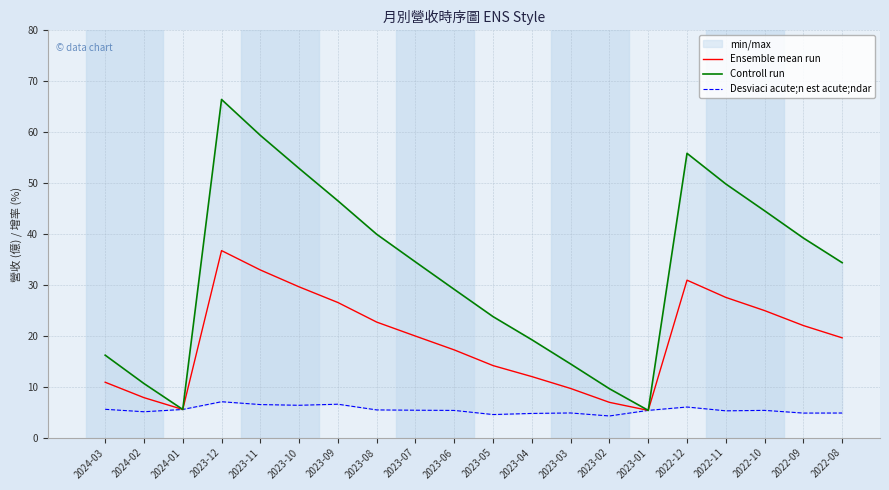

True or false: Ensemble mean run has a value of 11.5 at 2023-10.

False